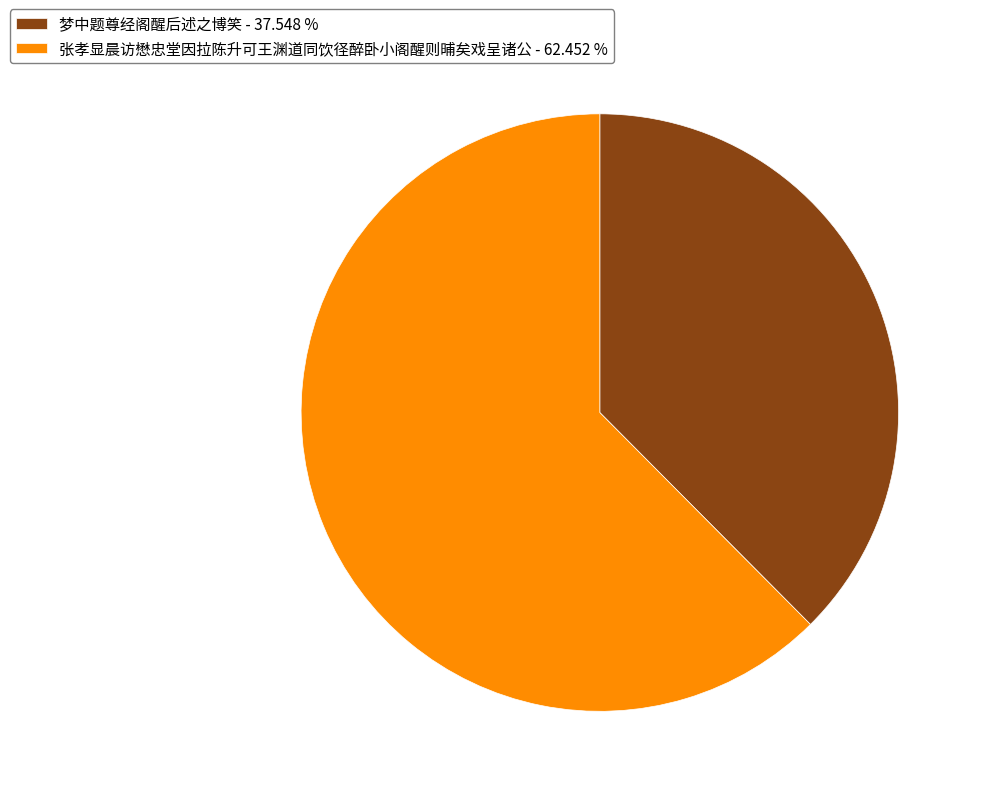

True or false: 张孝显晨访懋忠堂因拉陈升可王渊道同饮径醉卧小阁醒则晡矣戏呈诸公 accounts for 50% of the total.

False